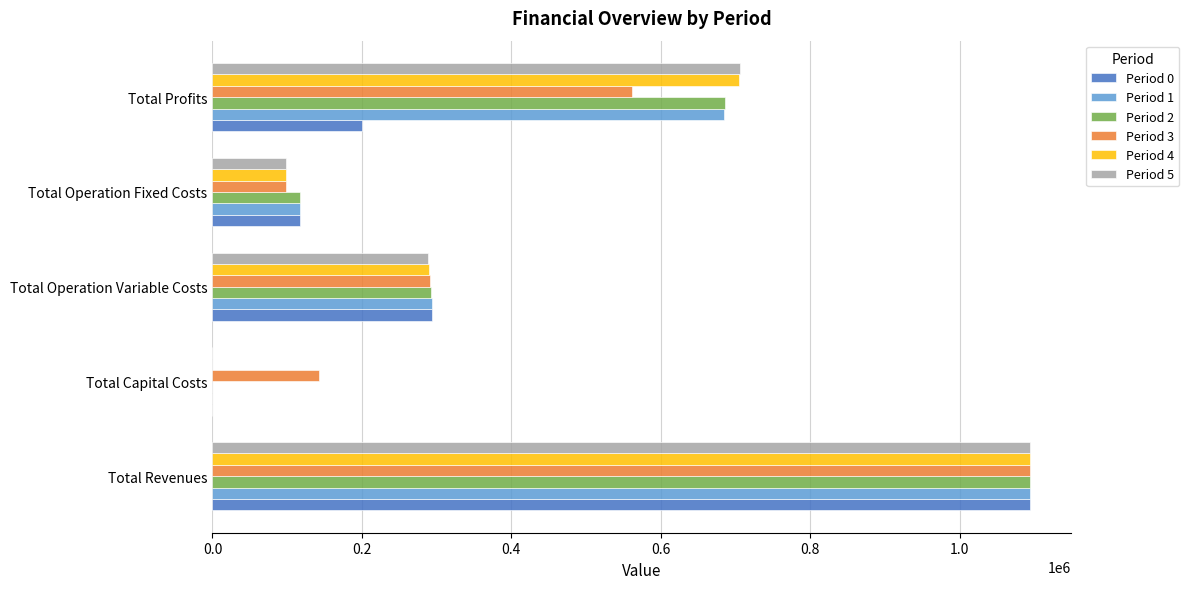

The value of Period 0 at Total Operation Fixed Costs is 81606.3. True or false?

False